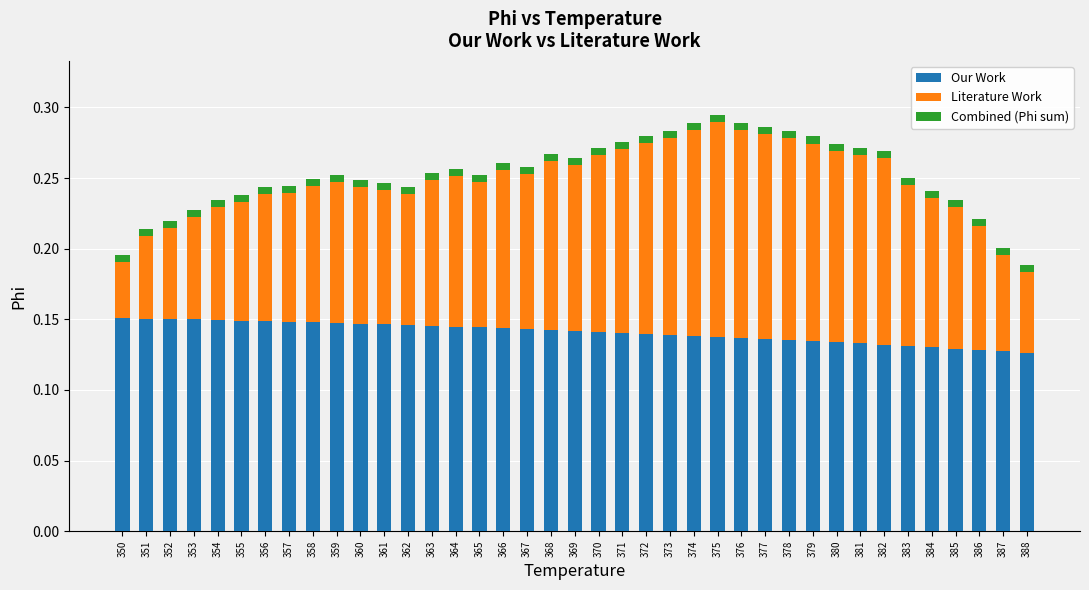

True or false: Our Work has a value of 0.1 at 365.

True